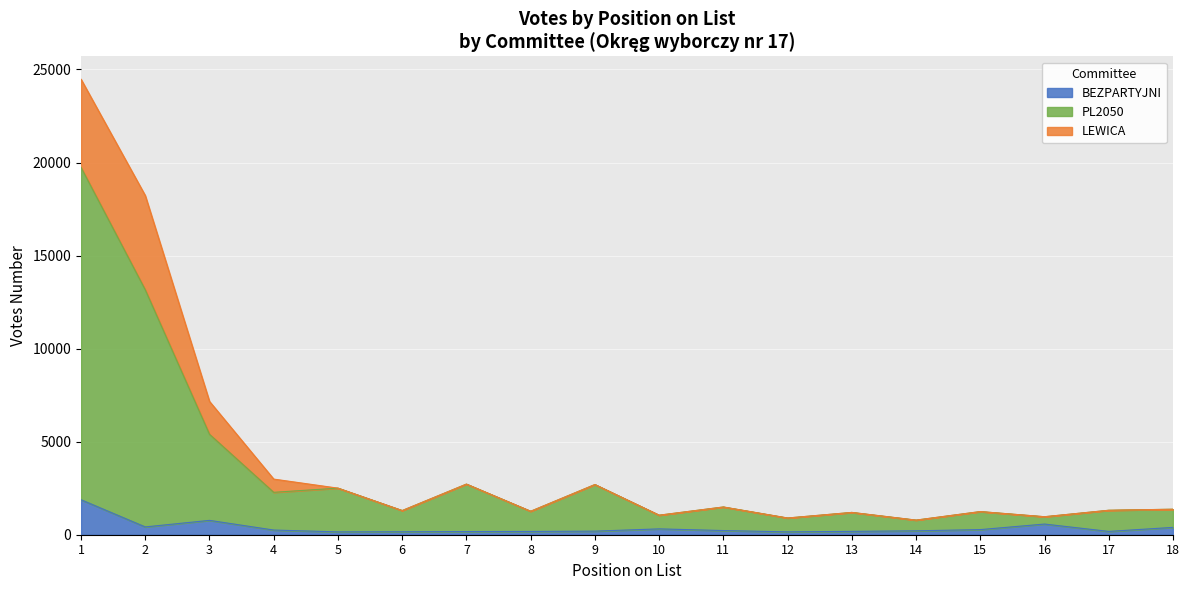

What is the average value of the PL2050 series?

3409